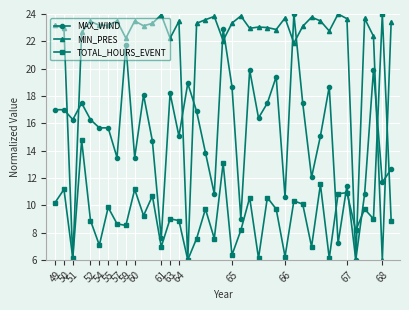

Which series has the largest total across all categories?

MIN_PRES